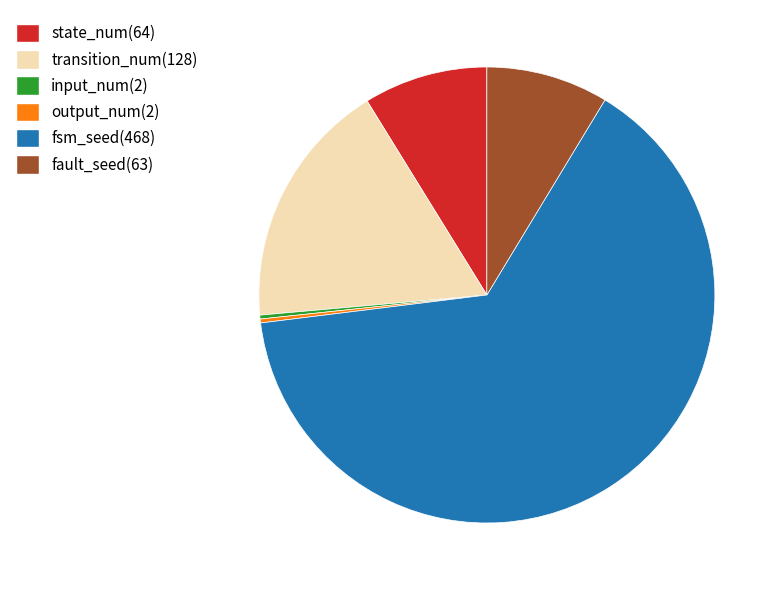

Approximately how many times larger is the value at fsm_seed(468) compared to state_num(64)?

7.3